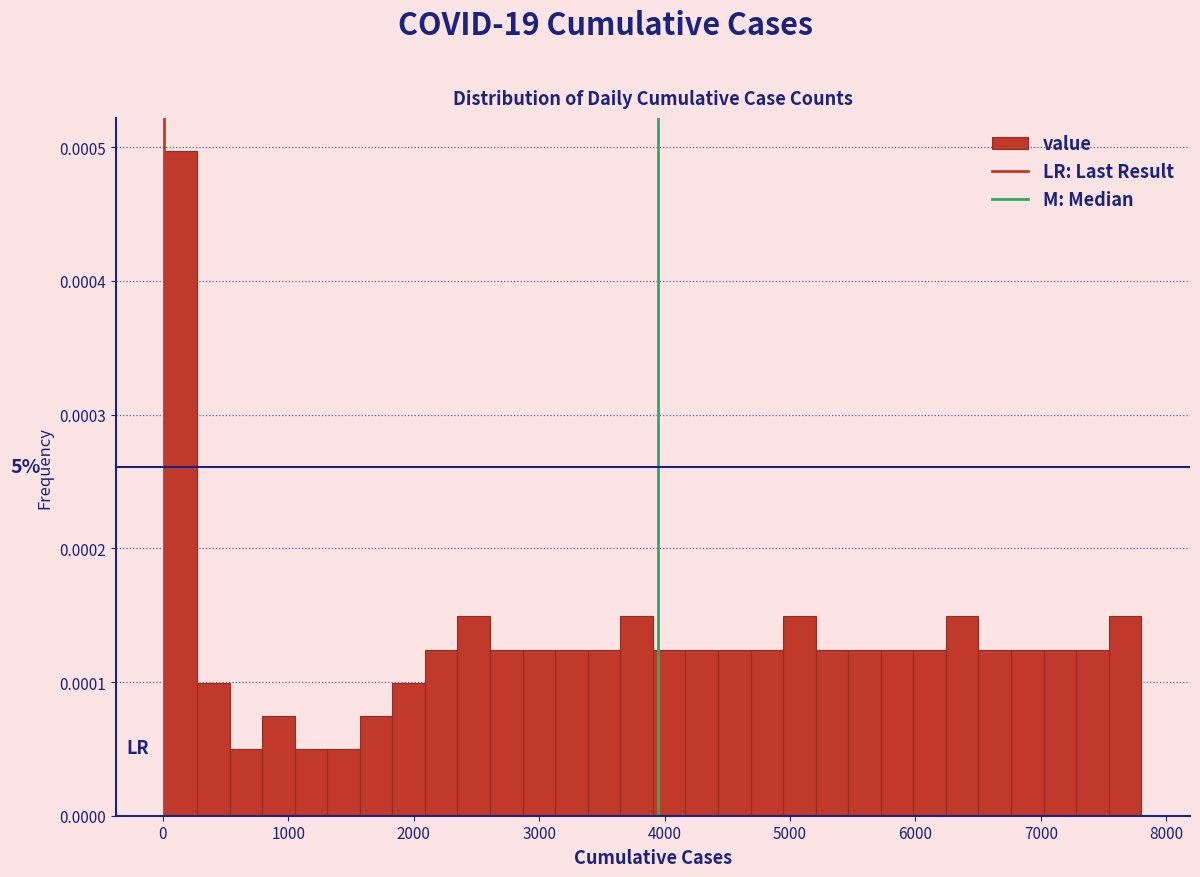

Read against the x-axis, roughly where is the centre of the tallest bar?

100